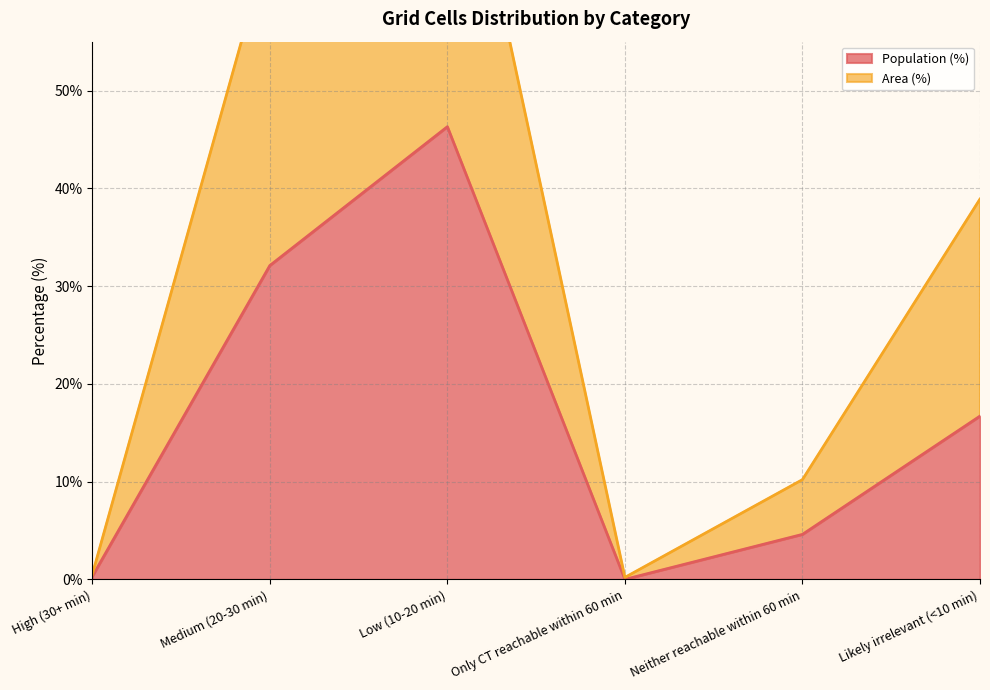

At Only CT reachable within 60 min, list the series in order from largest to smallest.

Area (%), Population (%)